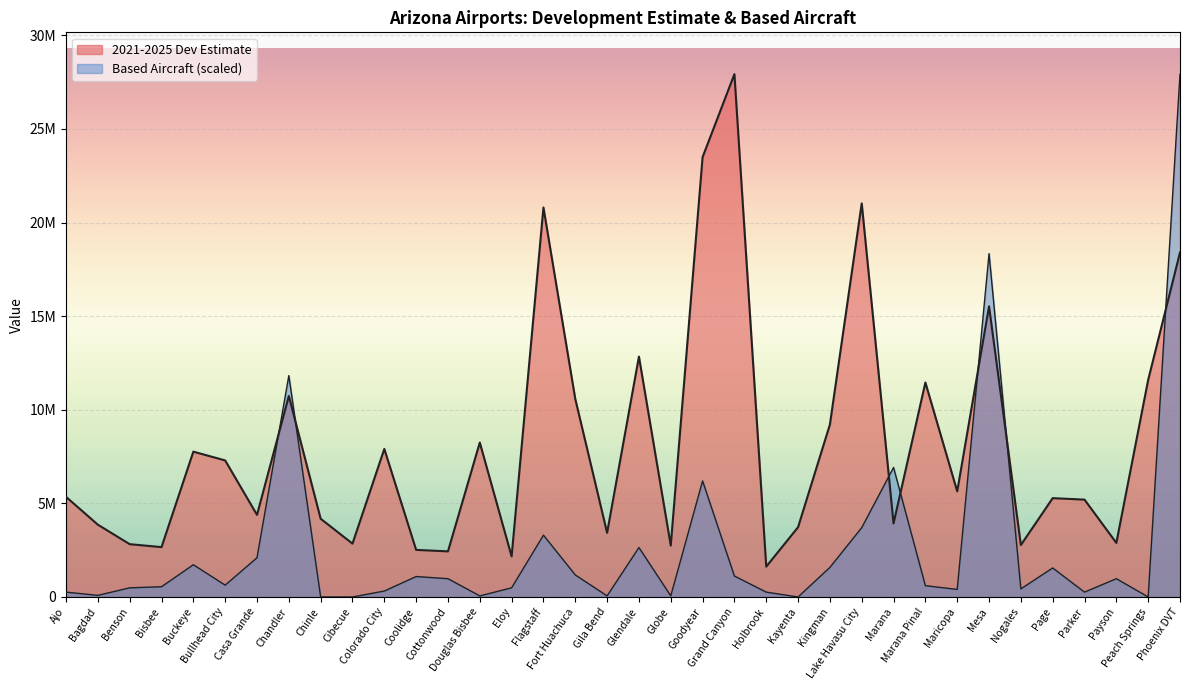

What position from the right is Mesa?

7